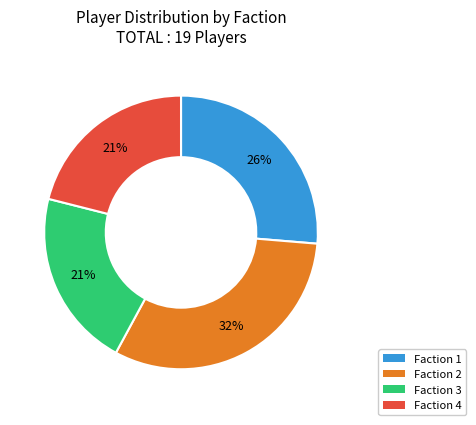

Is the sum of Faction 2 and Faction 4 greater than half?

Yes